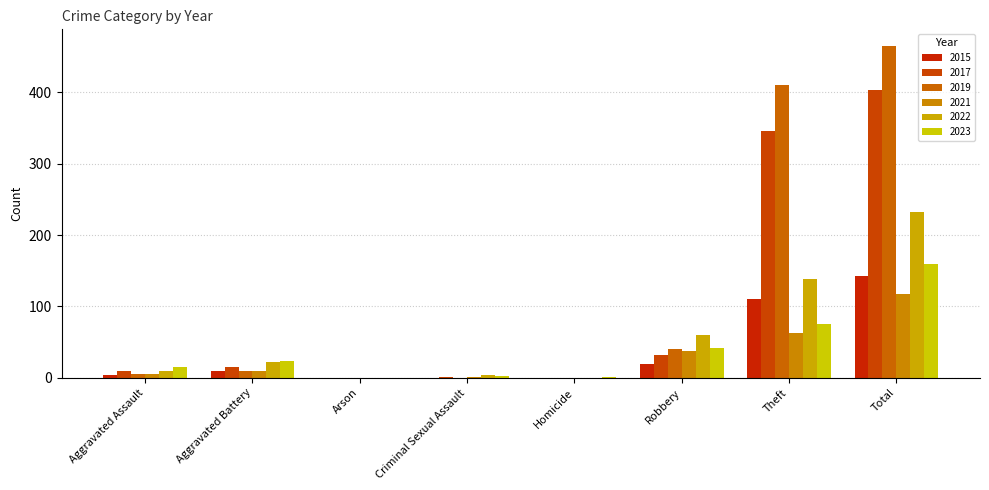

Which category has the lowest value across all series?

Arson